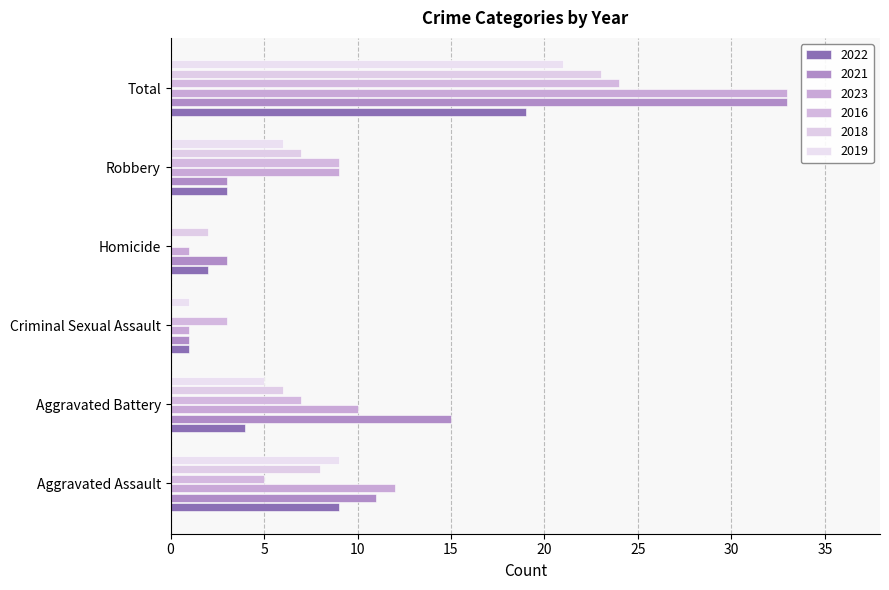

Reading right to left, transcribe all the data shown in this chart.

2022: 19	3	2	1	4	9
2021: 33	3	3	1	15	11
2023: 33	9	1	1	10	12
2016: 24	9	0	3	7	5
2018: 23	7	2	0	6	8
2019: 21	6	0	1	5	9